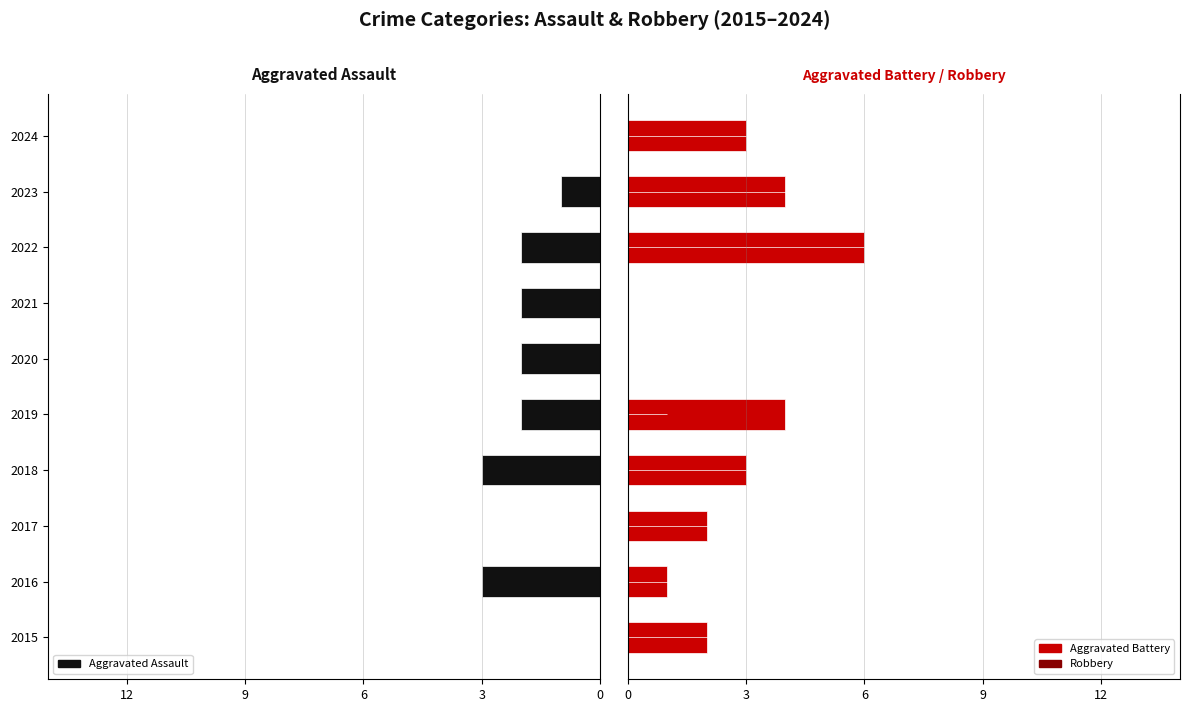

What is the value of the Aggravated Battery bar at the 9th from the left?

4.0